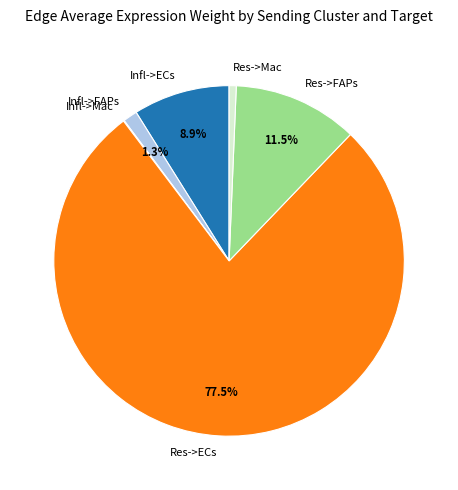

What is the majority slice?

Res->ECs